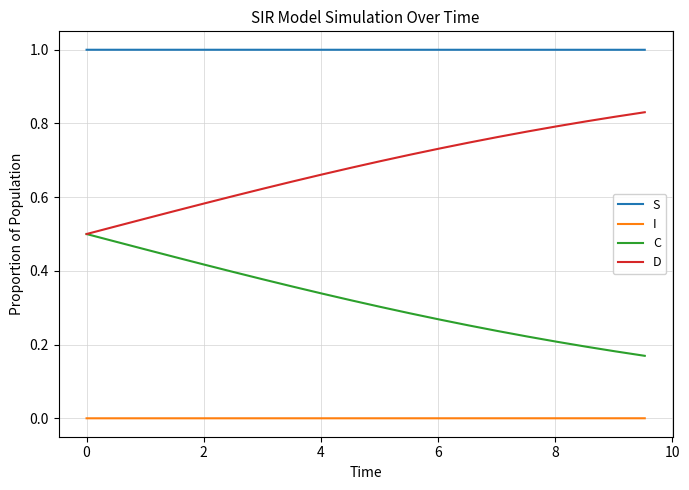

True or false: D and I cross at least once.

False